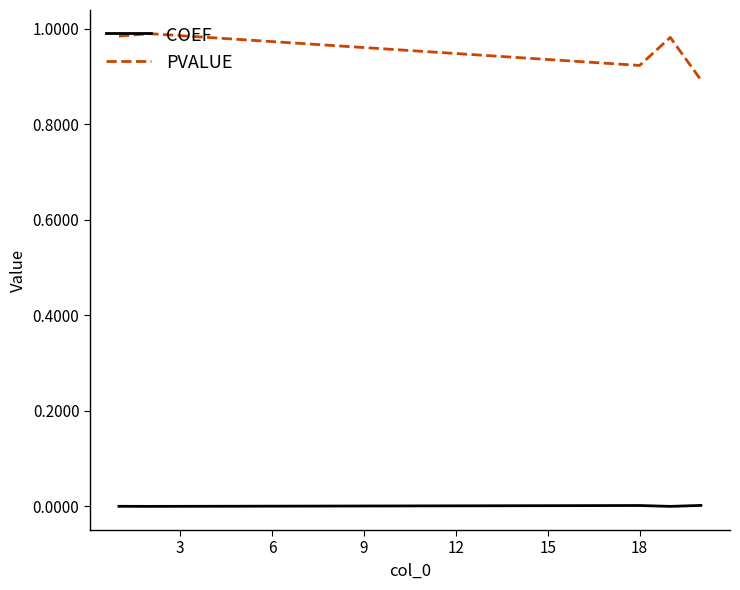

True or false: PVALUE and COEF intersect in this chart.

False